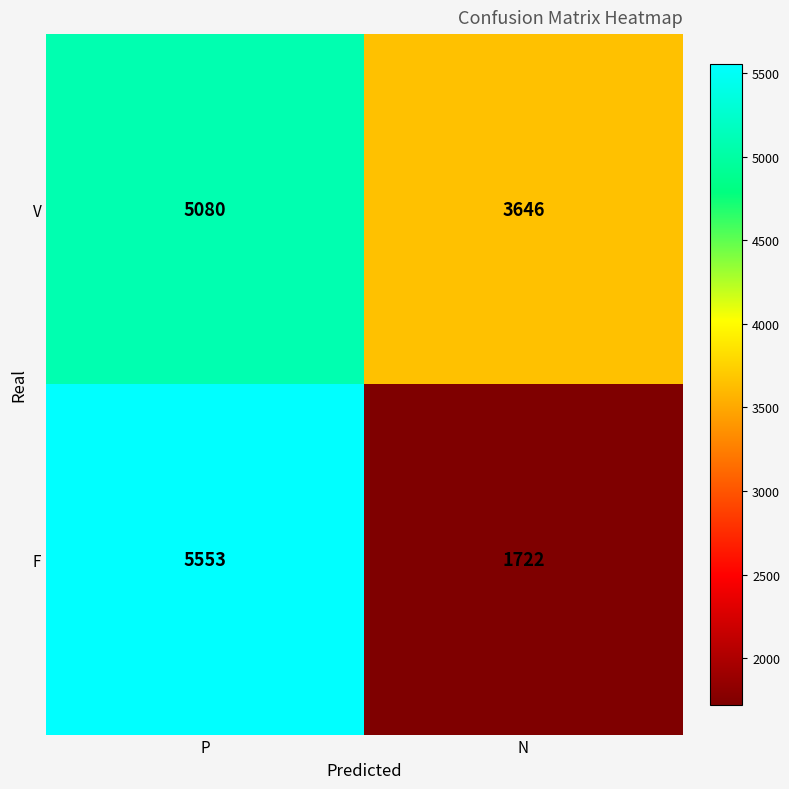

The value of F at N is 1059. True or false?

False